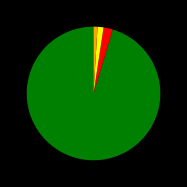

Does any single category account for the majority?

Yes